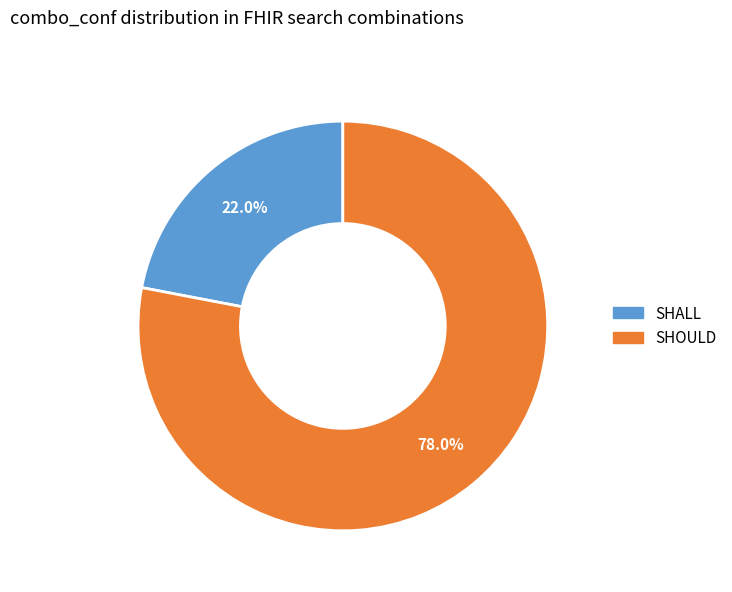

What is the ratio of the value at SHALL to the value at SHOULD?

0.3